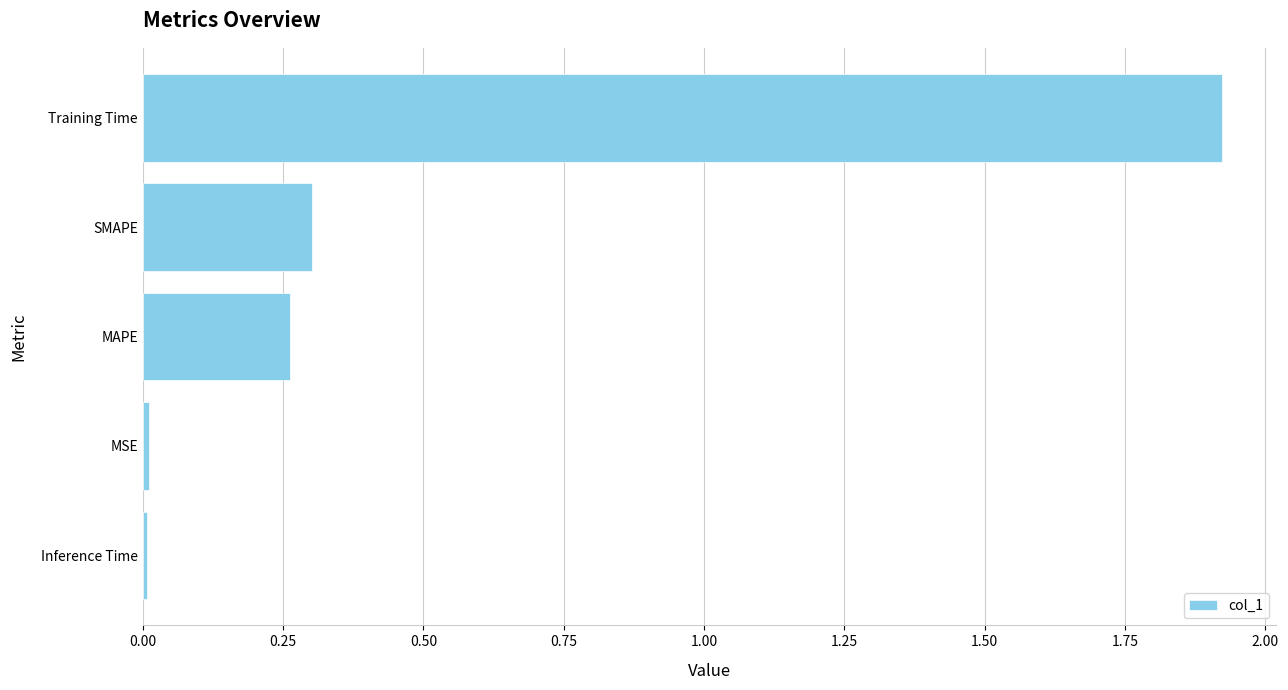

Is it true that the value at MSE is 0.0?

True